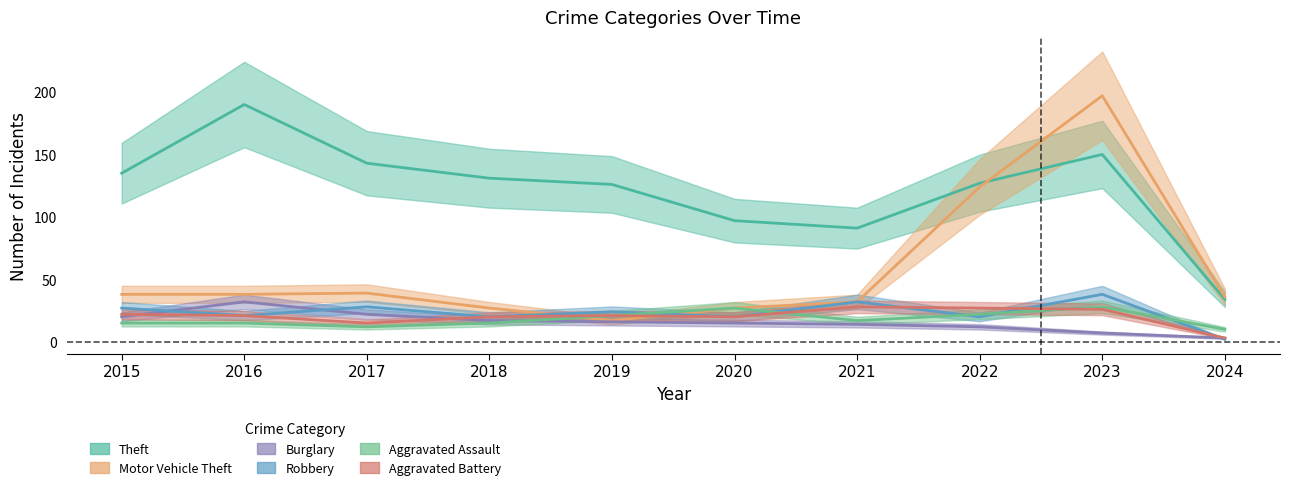

In Robbery, how many points are higher than both neighbors (excluding endpoints)?

4